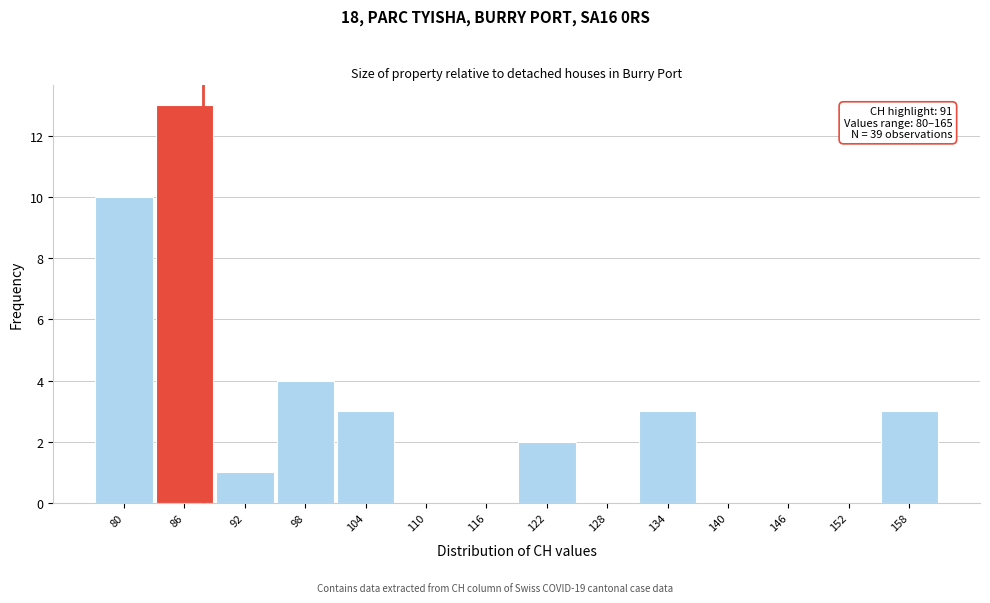

Reading left to right, list all the values displayed in this chart.

80=10	86=13	92=1	98=4	104=3	110=0	116=0	122=2	128=0	134=3	140=0	146=0	152=0	158=3